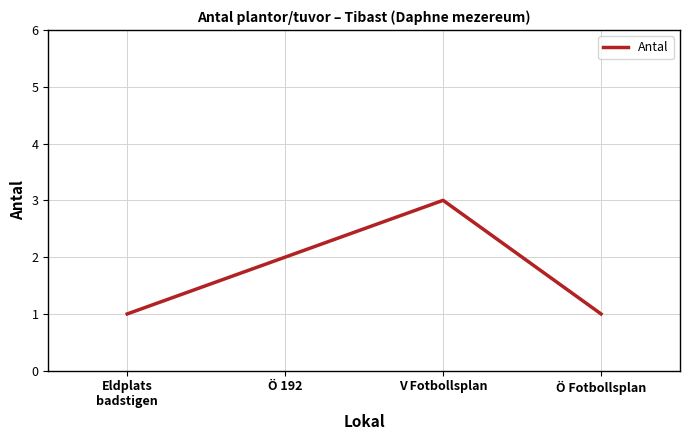

Which has a higher value, Ö 192 or Ö Fotbollsplan?

Ö 192